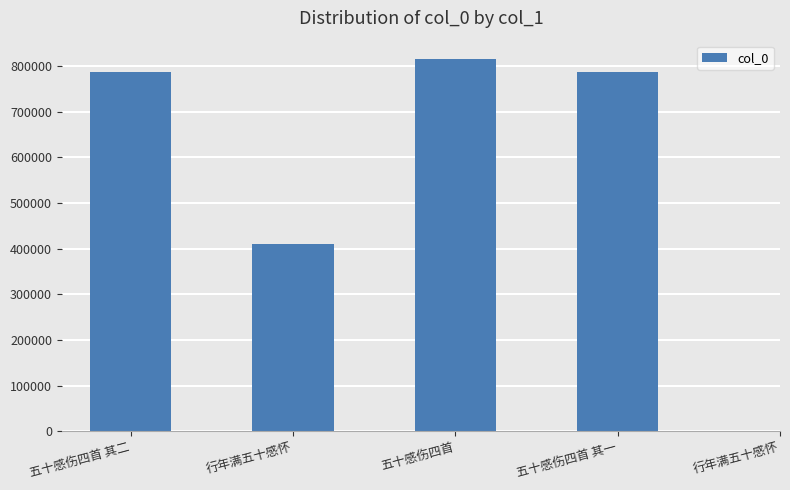

What is the greatest value displayed?

815185